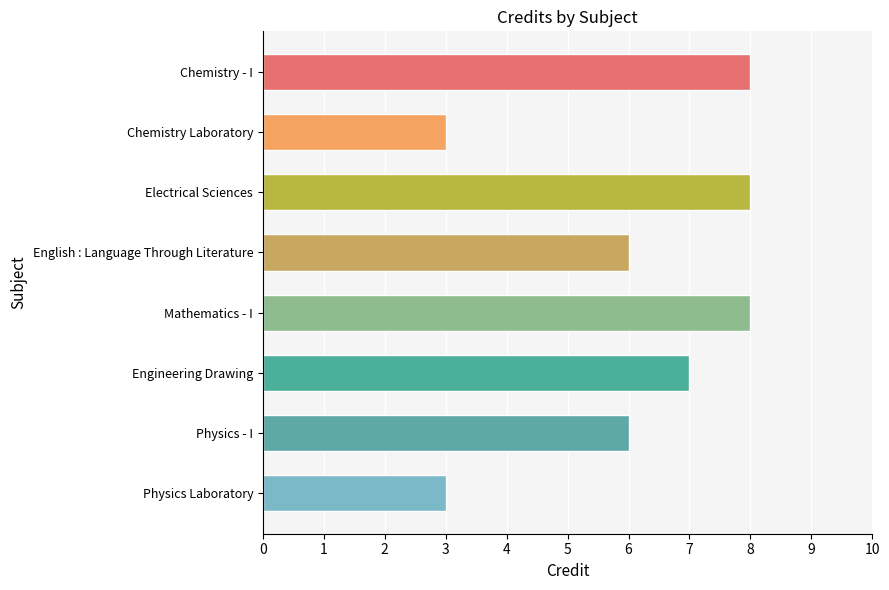

What is the difference between the second highest and second lowest values?

5